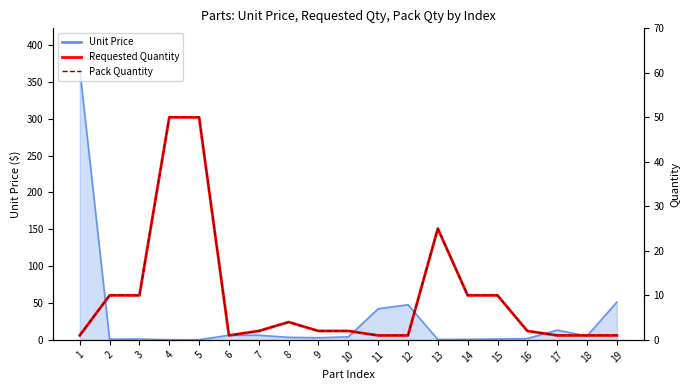

What is the difference between the maximum and minimum values in the Pack Quantity series?

49